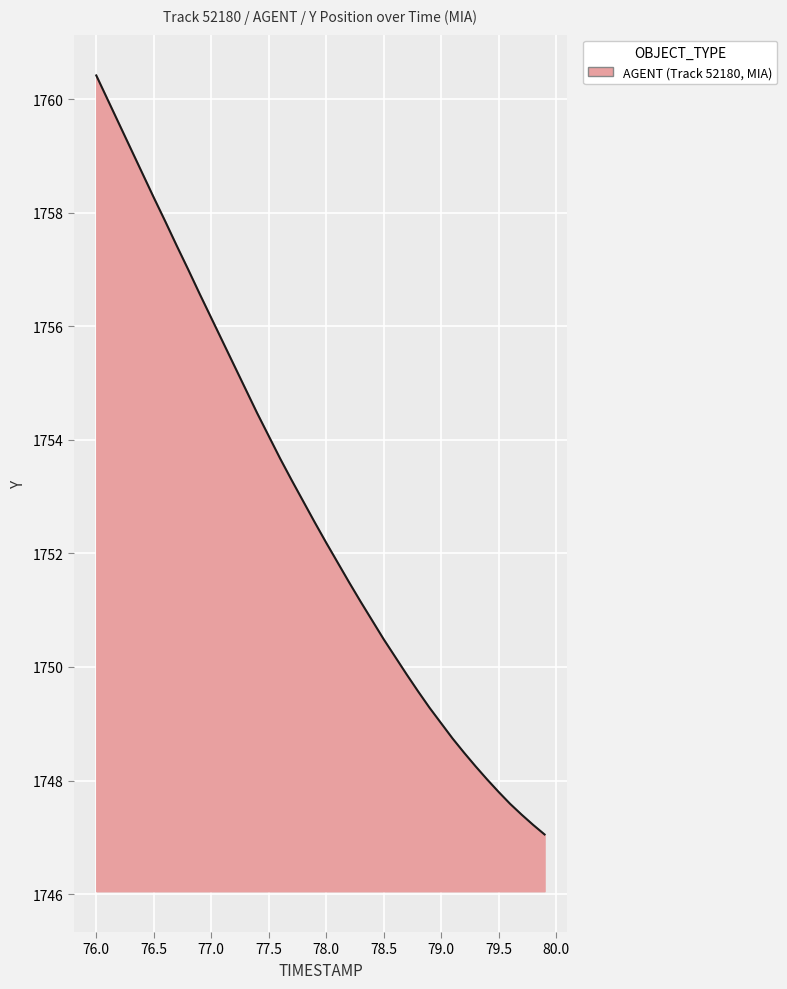

What is the greatest value displayed?

1760.4